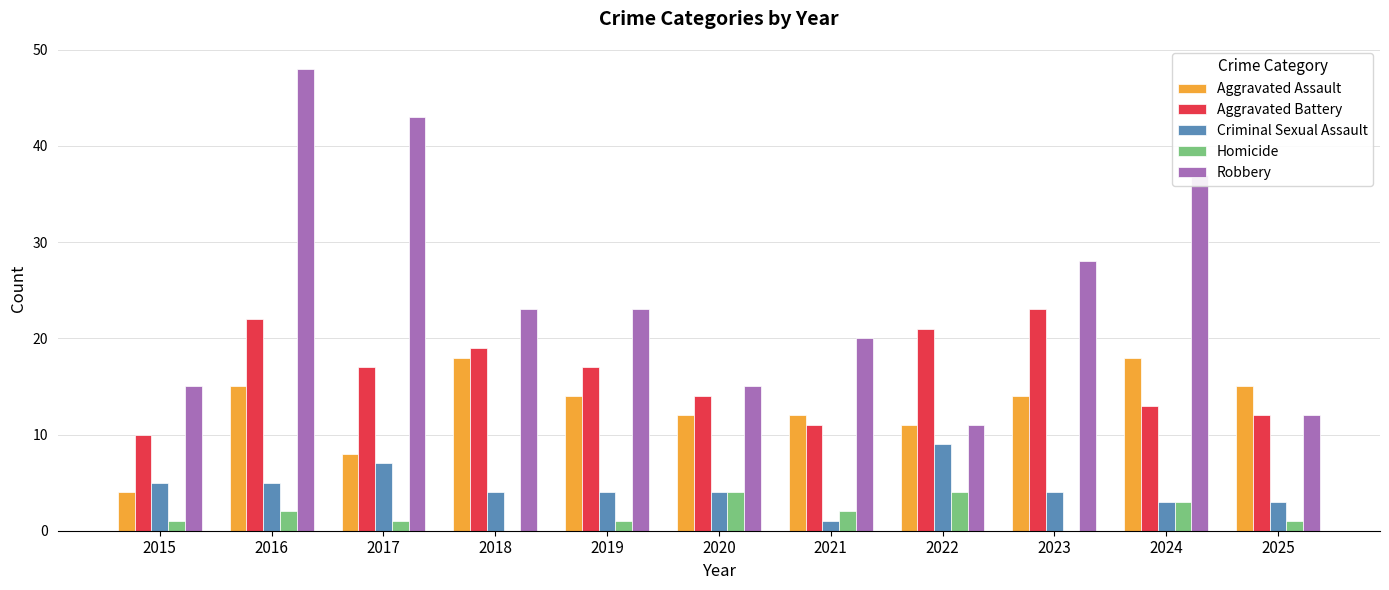

What are all the series names shown in the legend?

Aggravated Assault, Aggravated Battery, Criminal Sexual Assault, Homicide, Robbery